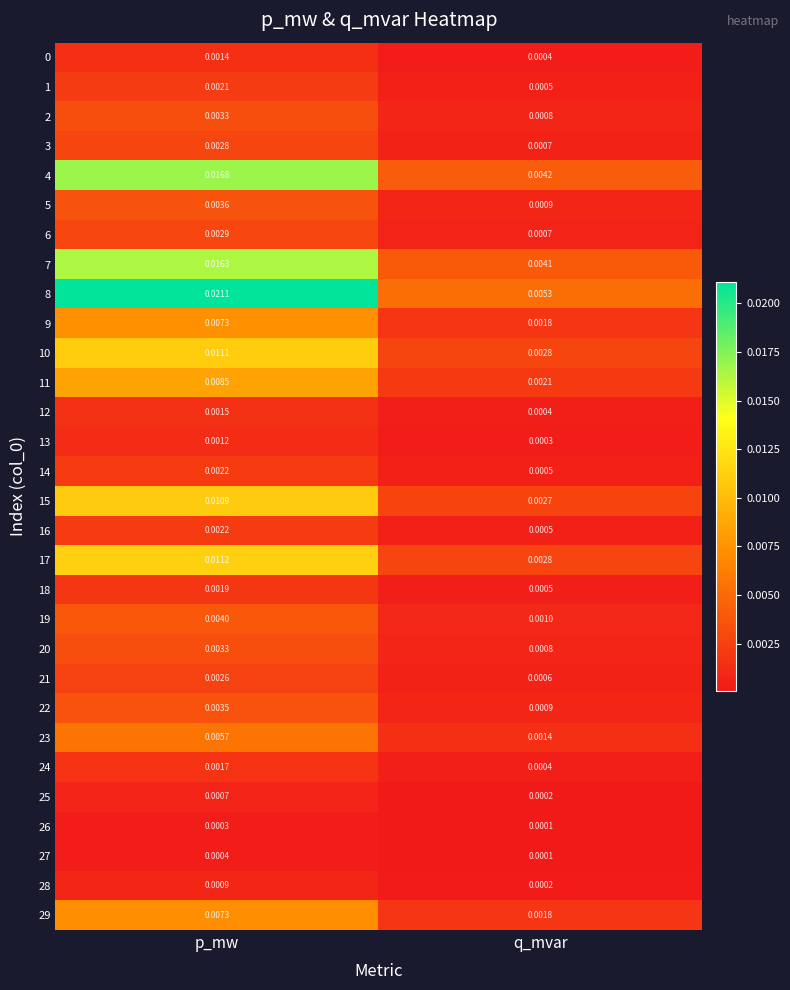

At which label does 20 reach its minimum?

q_mvar